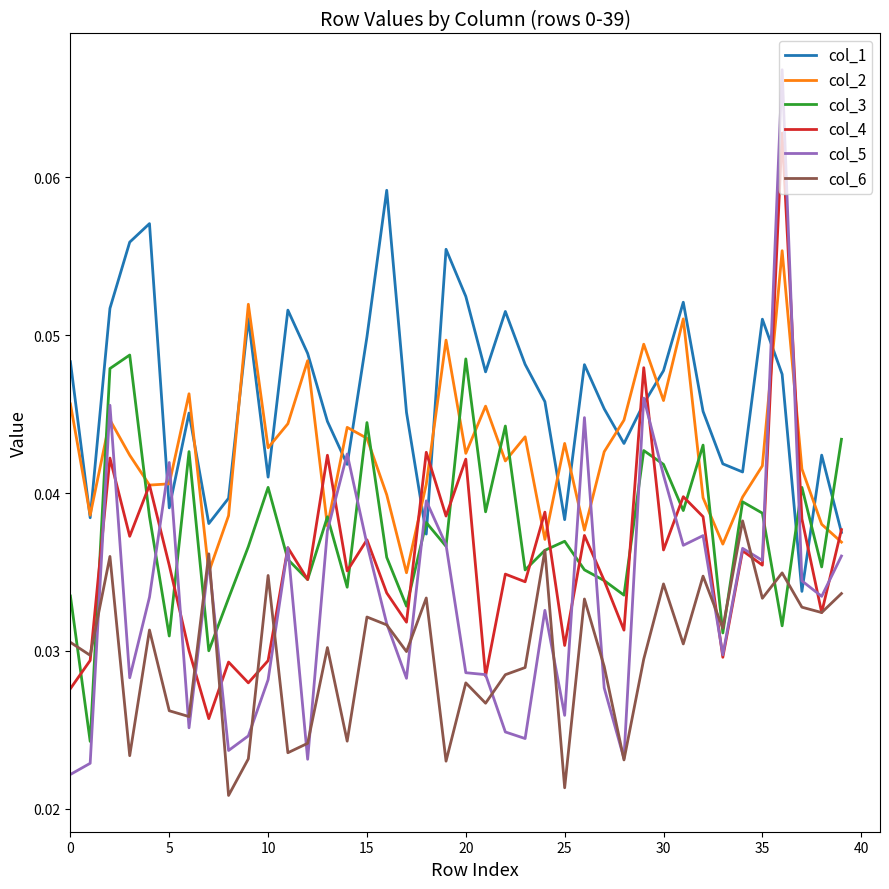

How many intersections are there between col_5 and col_3?

16